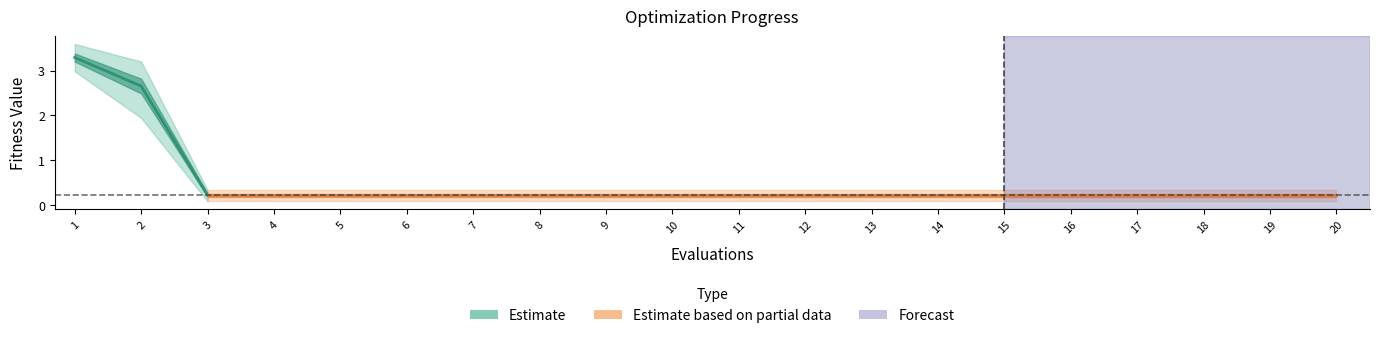

What is the sum of all worst values?

12.8